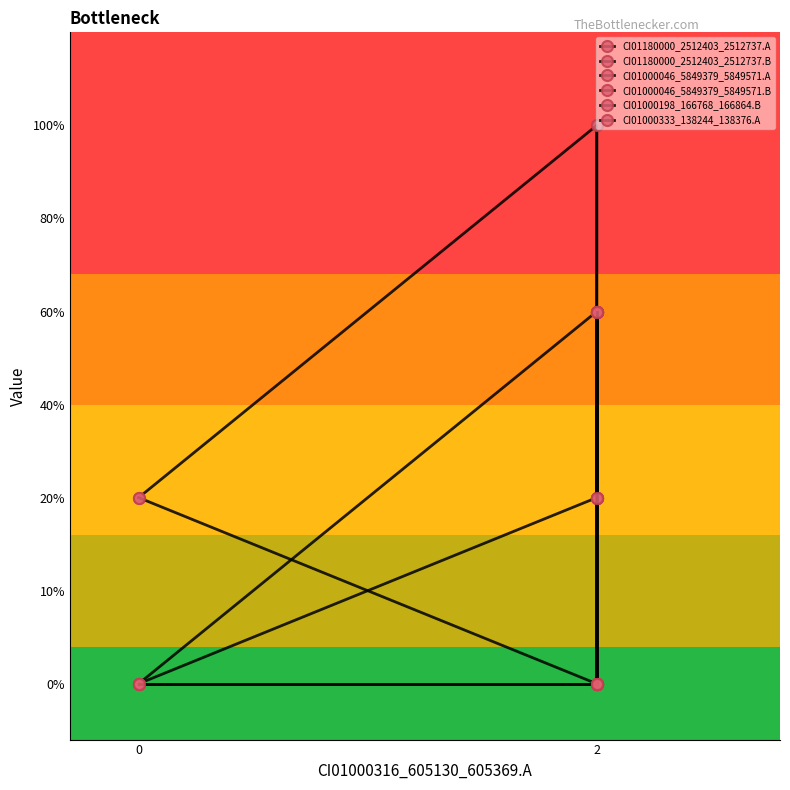

Rank the series by their maximum value, from lowest to highest.

CI01180000_2512403_2512737.A, CI01000046_5849379_5849571.A, CI01000198_166768_166864.B, CI01000333_138244_138376.A, CI01180000_2512403_2512737.B, CI01000046_5849379_5849571.B